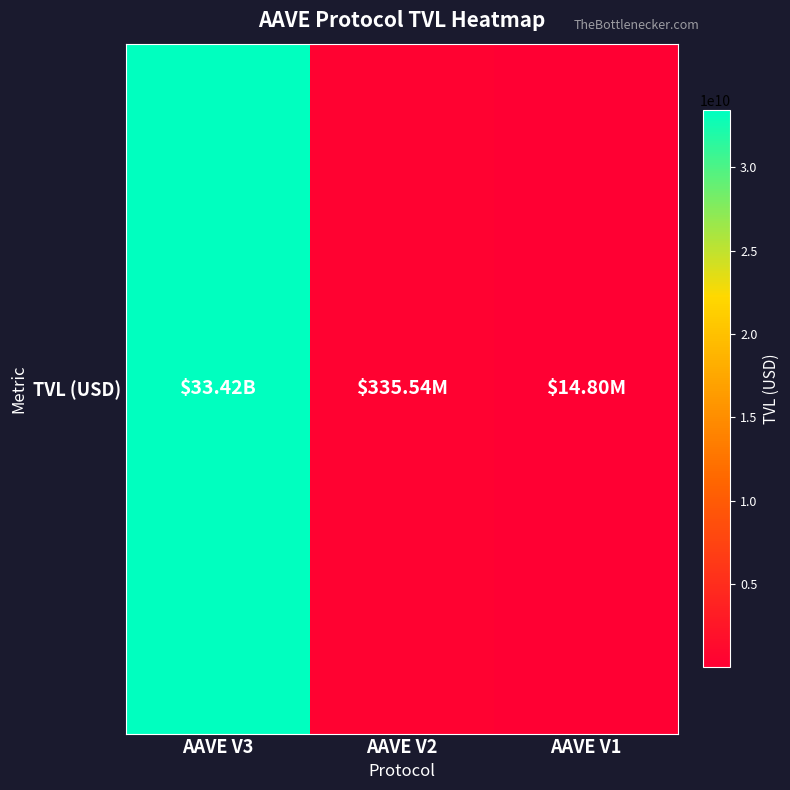

Count the number of categories in the chart.

3